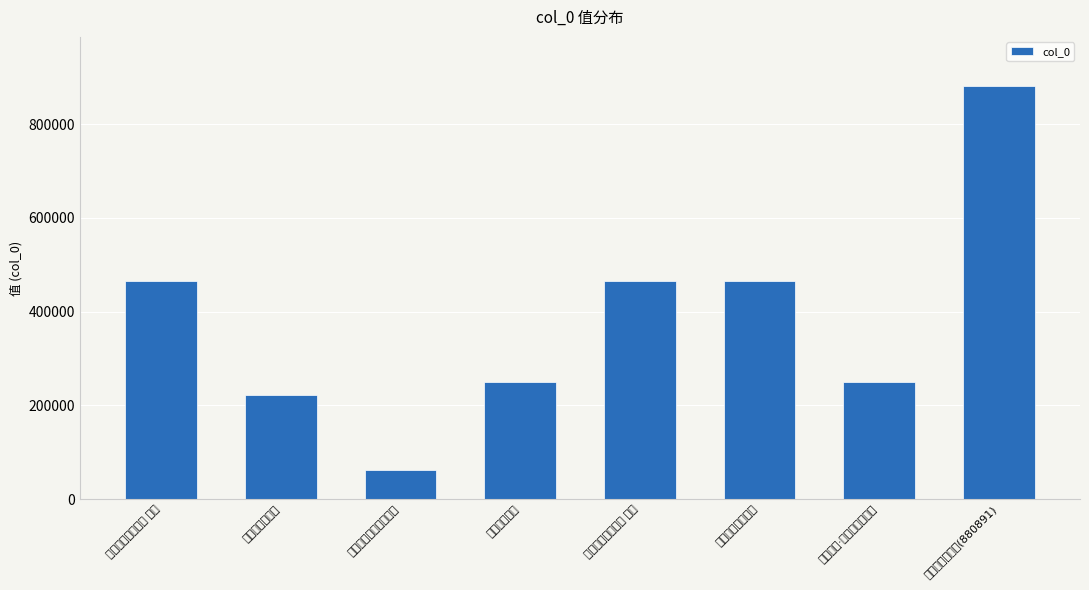

What value does the data have at 挽黄霞川画友二首 其一, to the nearest 10?

465840